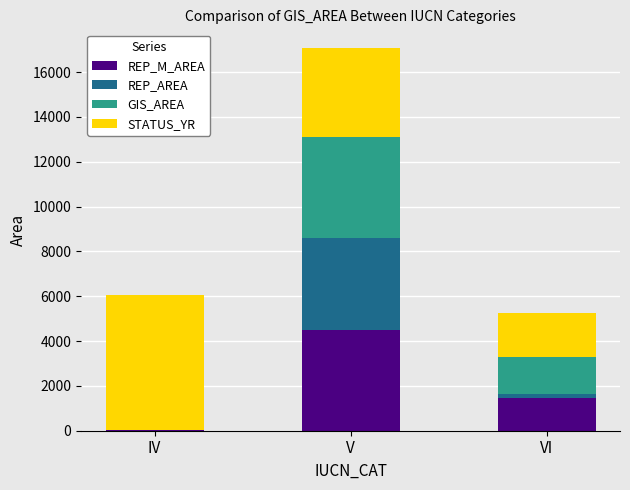

At which category is the sum across all series the highest?

V